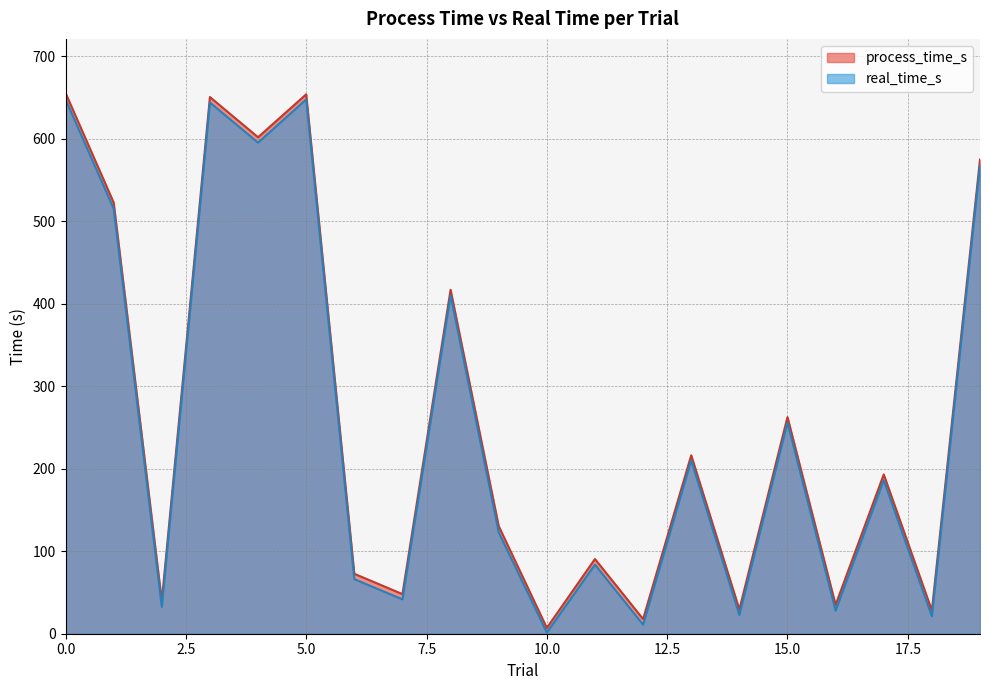

What is the sum of the real_time_s values at 19 and 11?

651.7